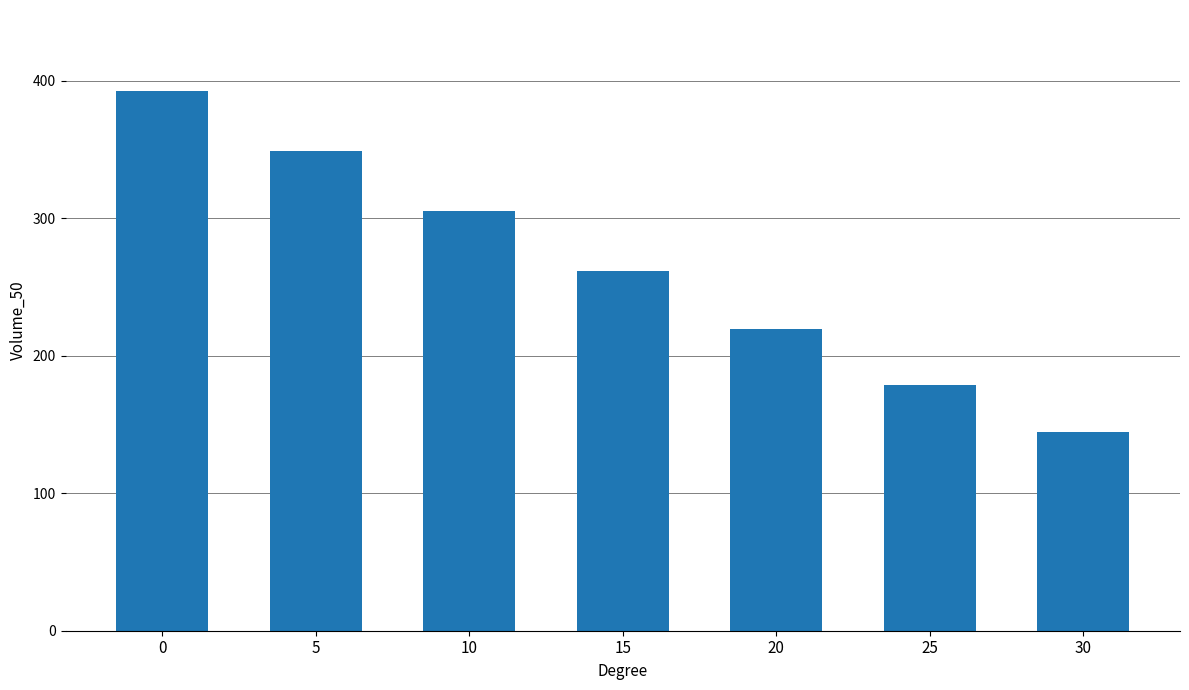

Rank the categories by value from lowest to highest.

30, 25, 20, 15, 10, 5, 0